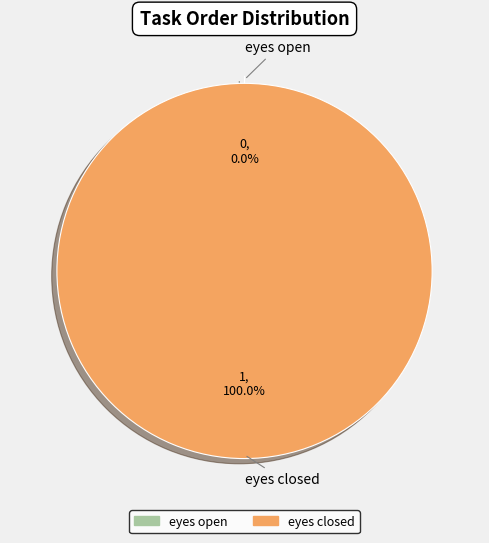

Is the sum of eyes open and eyes closed greater than half?

Yes